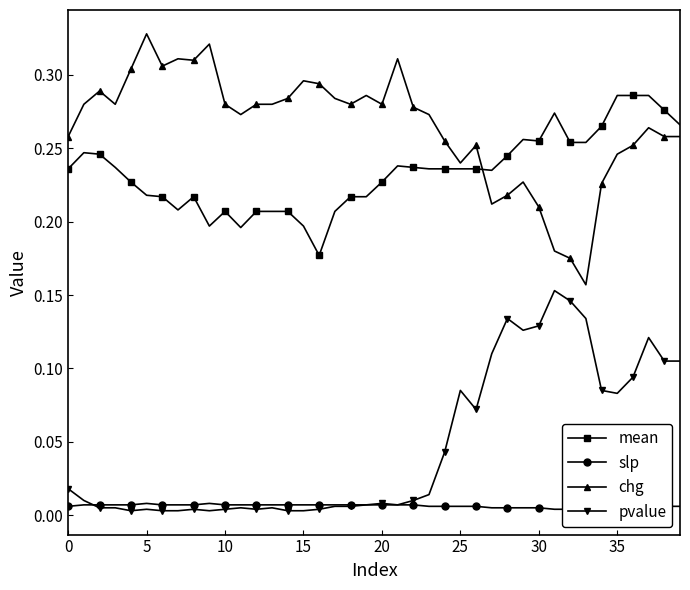

Which series ends up on top after the final intersection of mean and chg?

mean